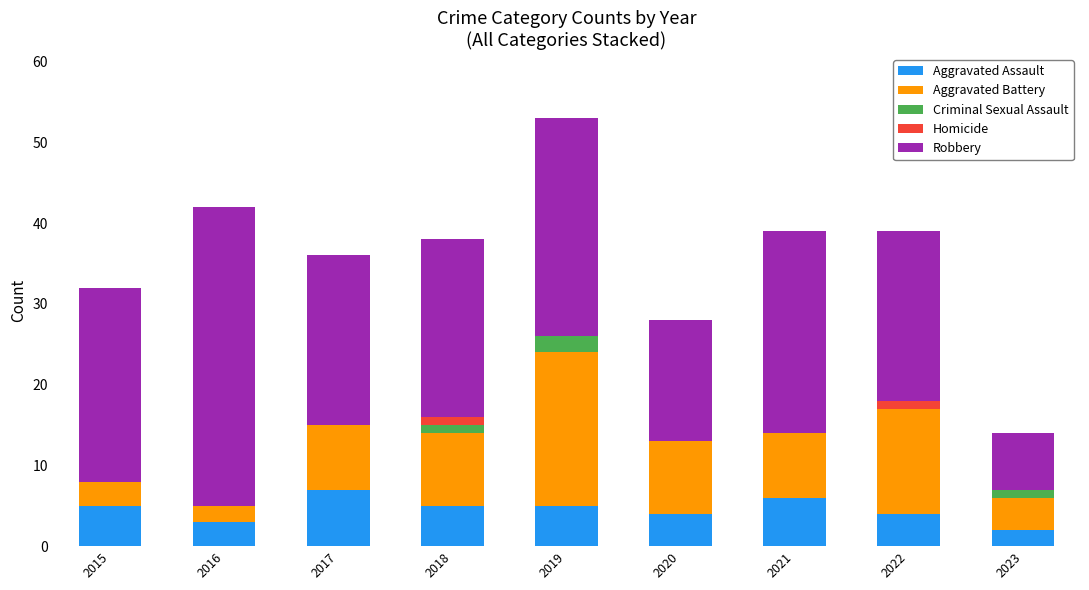

At which category is the sum across all series the highest?

2019